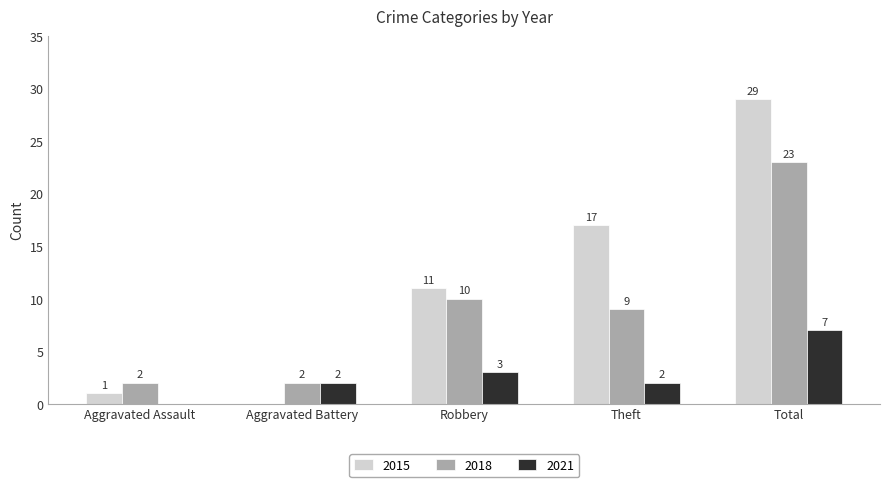

What are all the series names shown in the legend?

2015, 2018, 2021